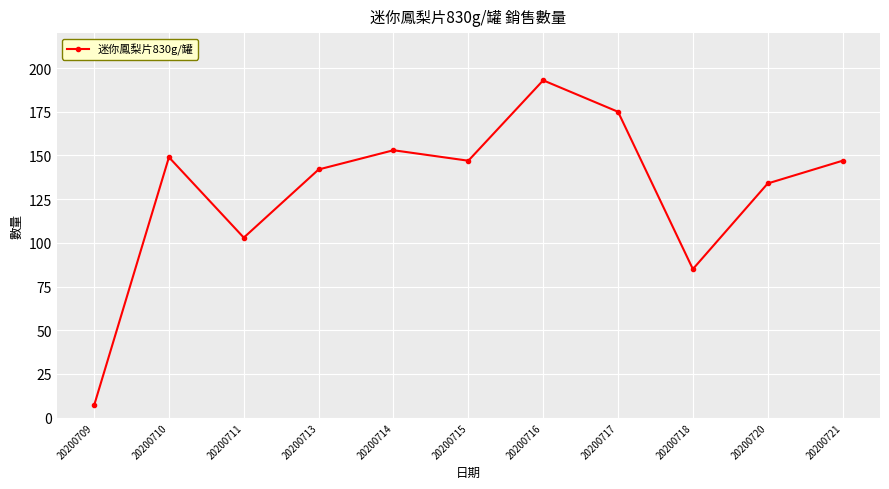

What is the approximate value at 20200709, to the nearest 10?

10